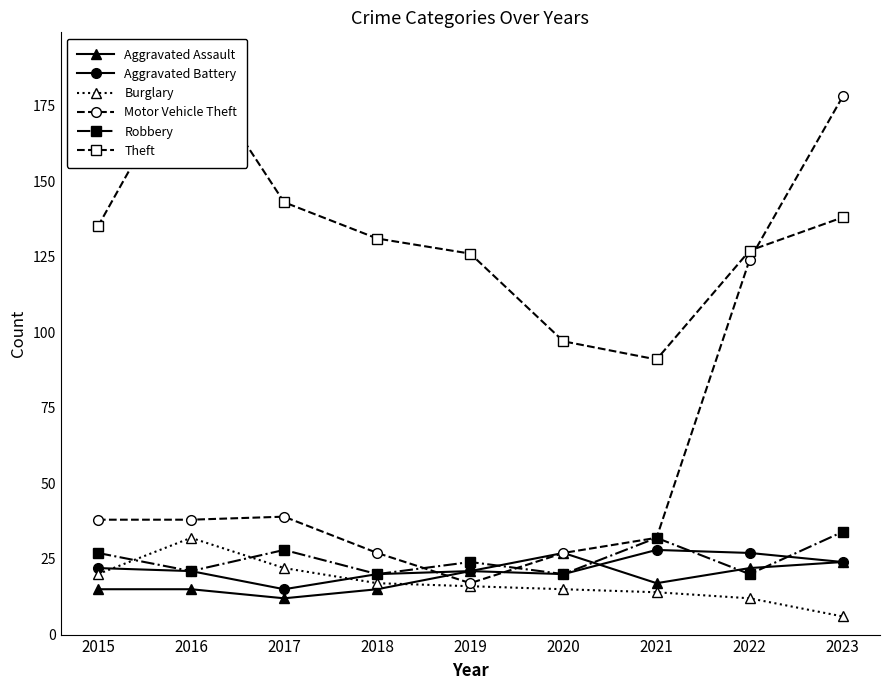

How many distinct data groups are displayed?

6